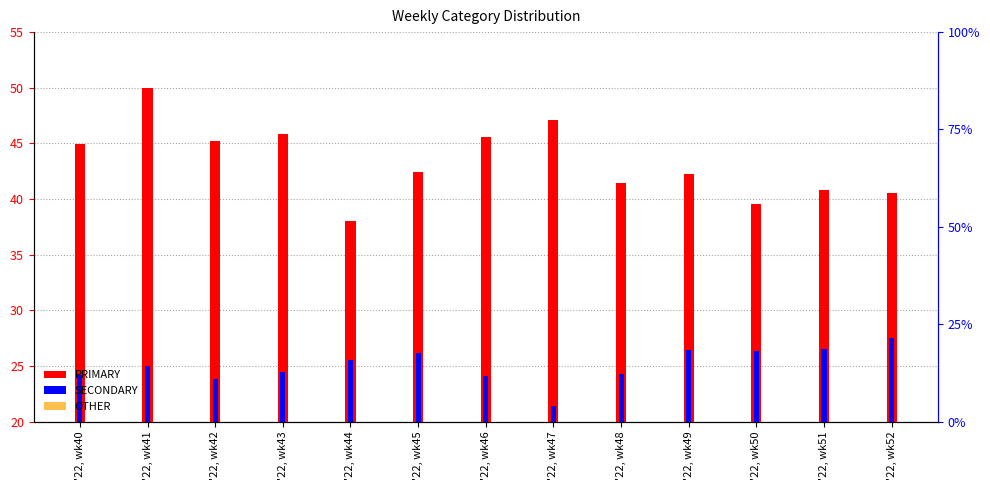

Rank the series by their average value, from lowest to highest.

SECONDARY, OTHER, PRIMARY